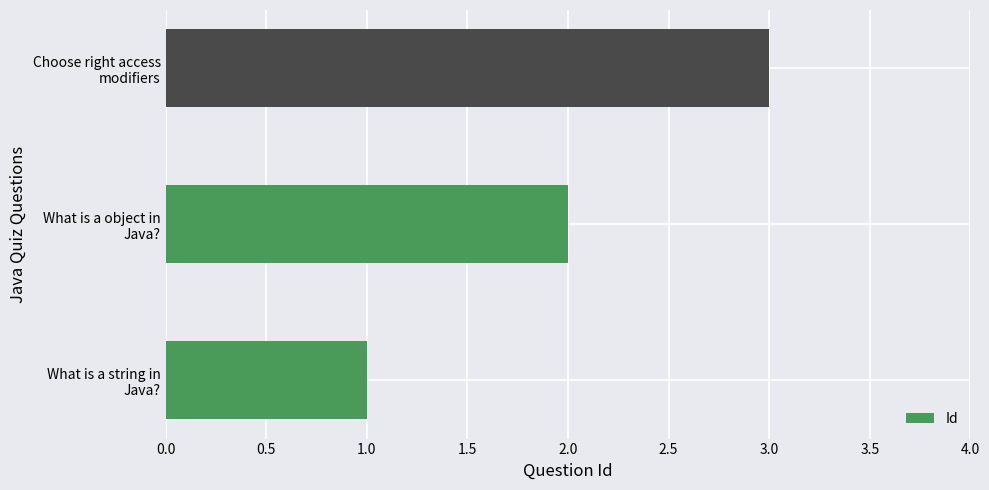

Does the chart contain stacked bars?

No